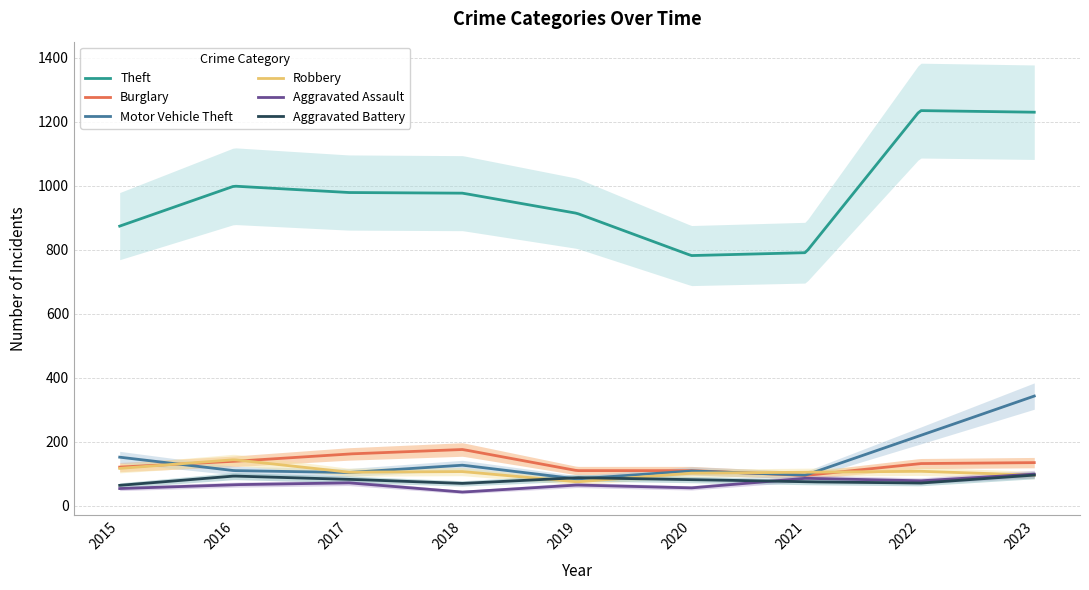

What is the difference between the Motor Vehicle Theft values at 2015 and 2021?

56